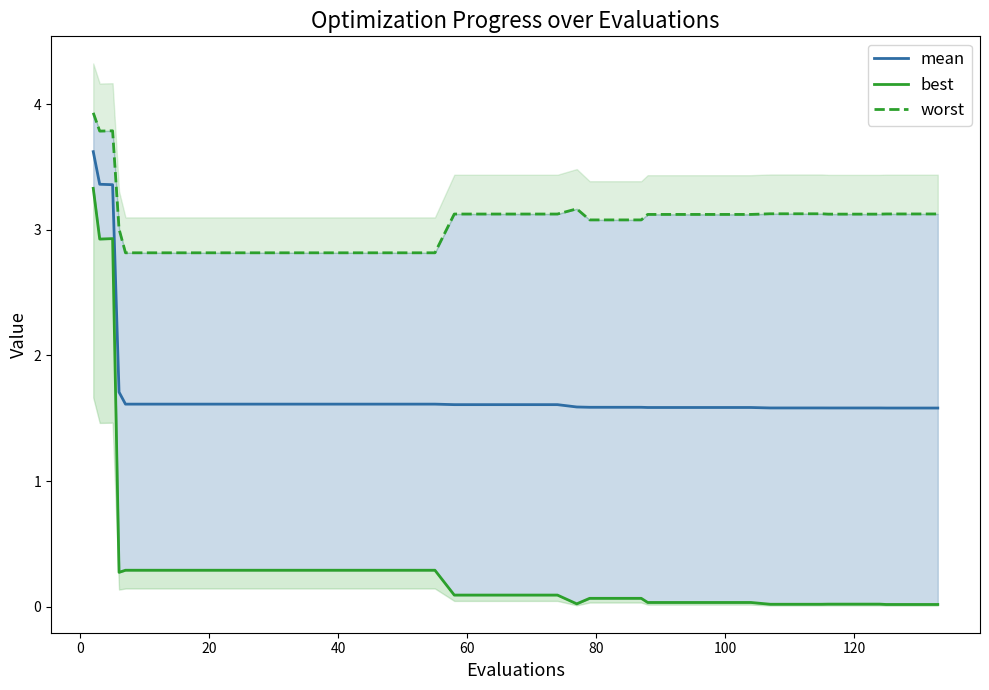

At how many categories does at least one series exceed 1?

40